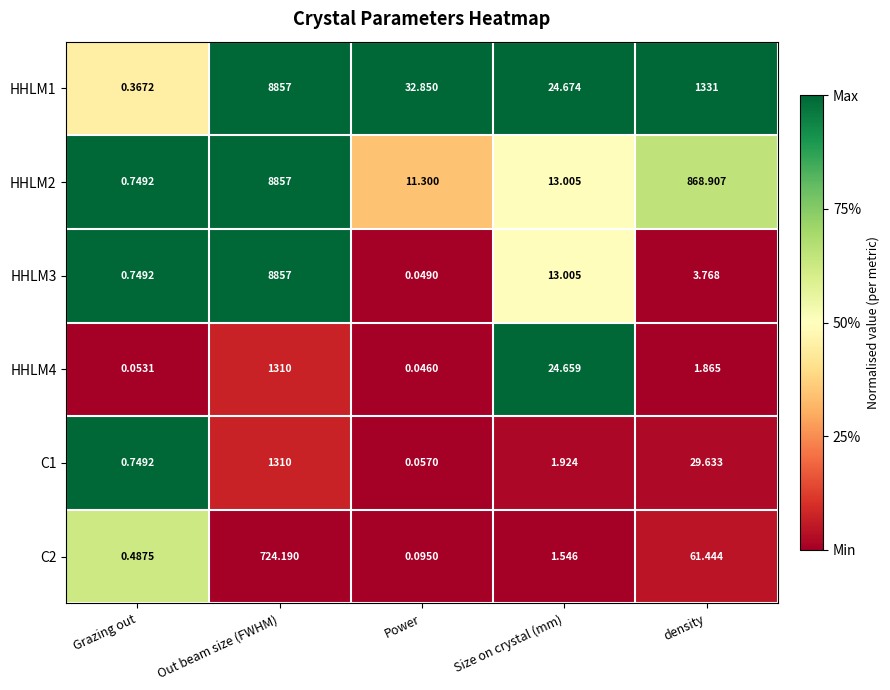

Rank the categories by HHLM2 value from highest to lowest.

Out beam size (FWHM), density, Size on crystal (mm), Power, Grazing out